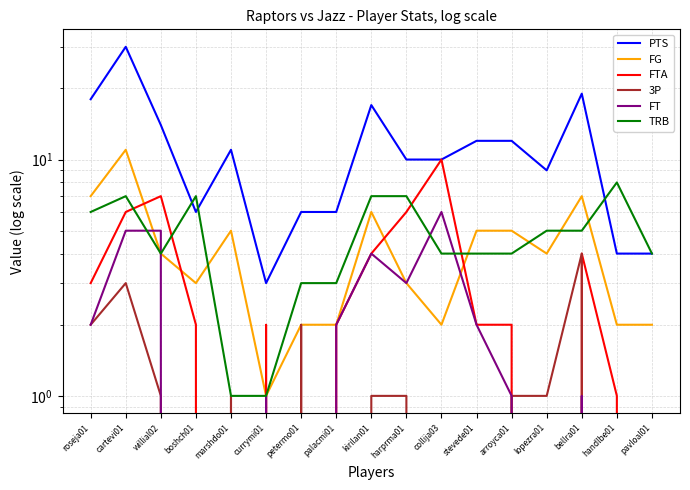

At how many categories does at least one series exceed 0?

17